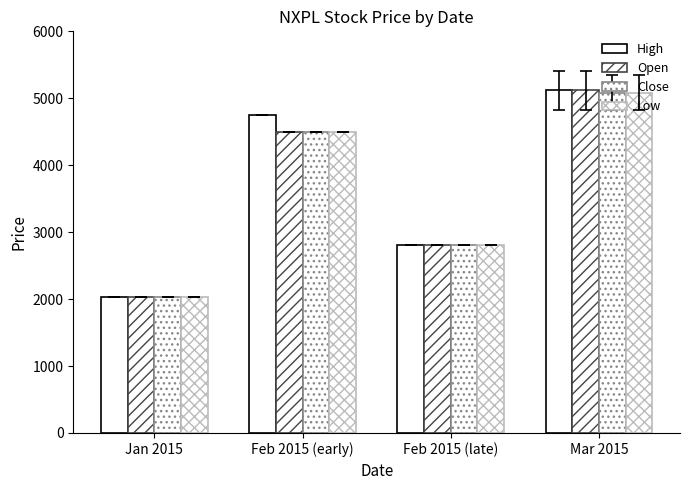

Count the number of categories in the chart.

4